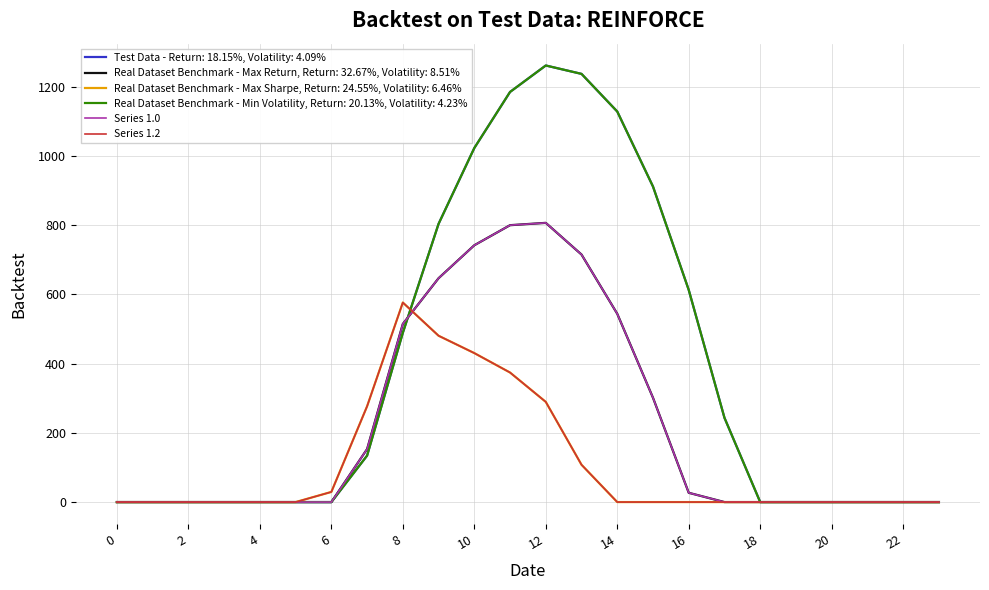

How many lines are shown in the chart?

6